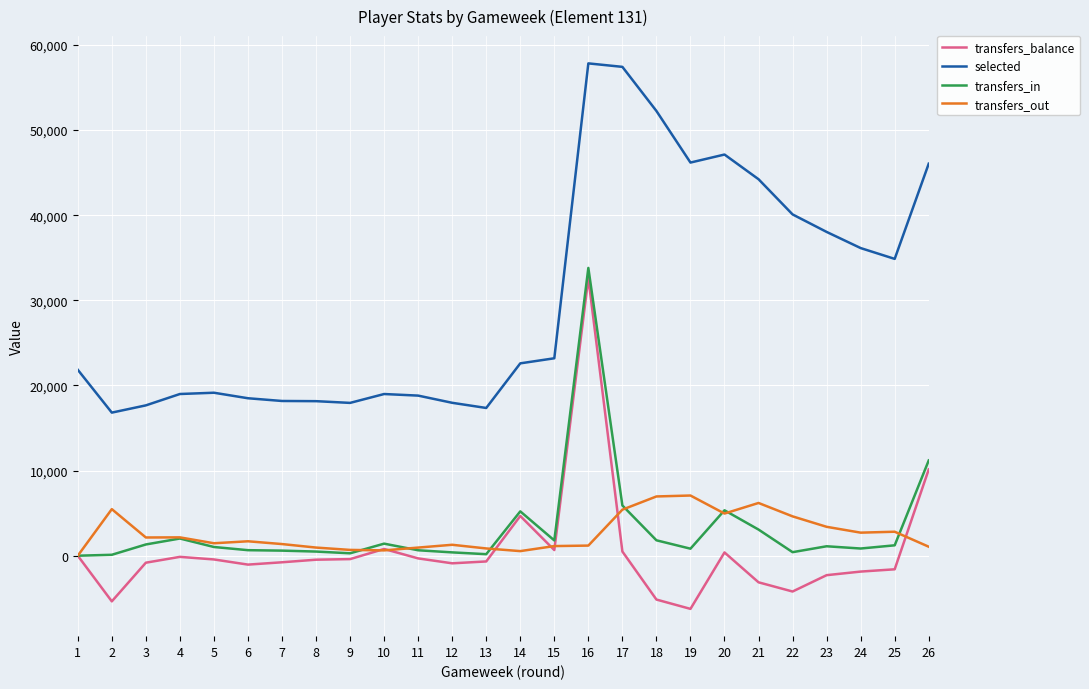

What value does the transfers_in series have at 17, to the nearest 100?

5900